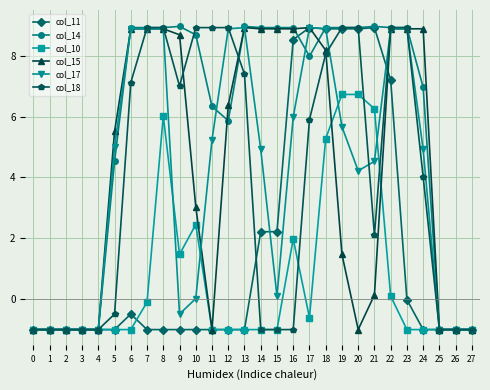

What is the spread (max minus min) of values at 6?

9.9